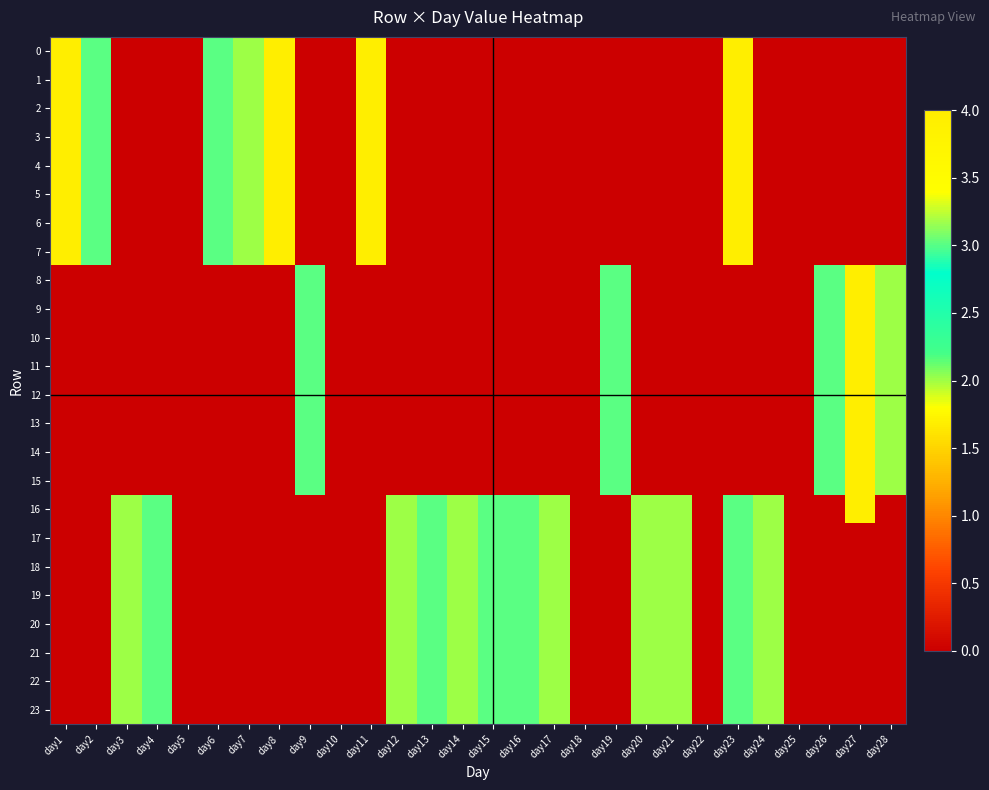

How many series are shown in this chart?

24